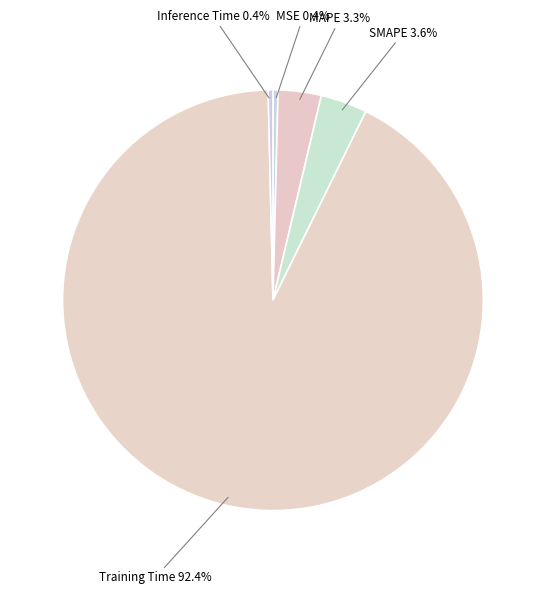

Is there a majority slice in this chart?

Yes